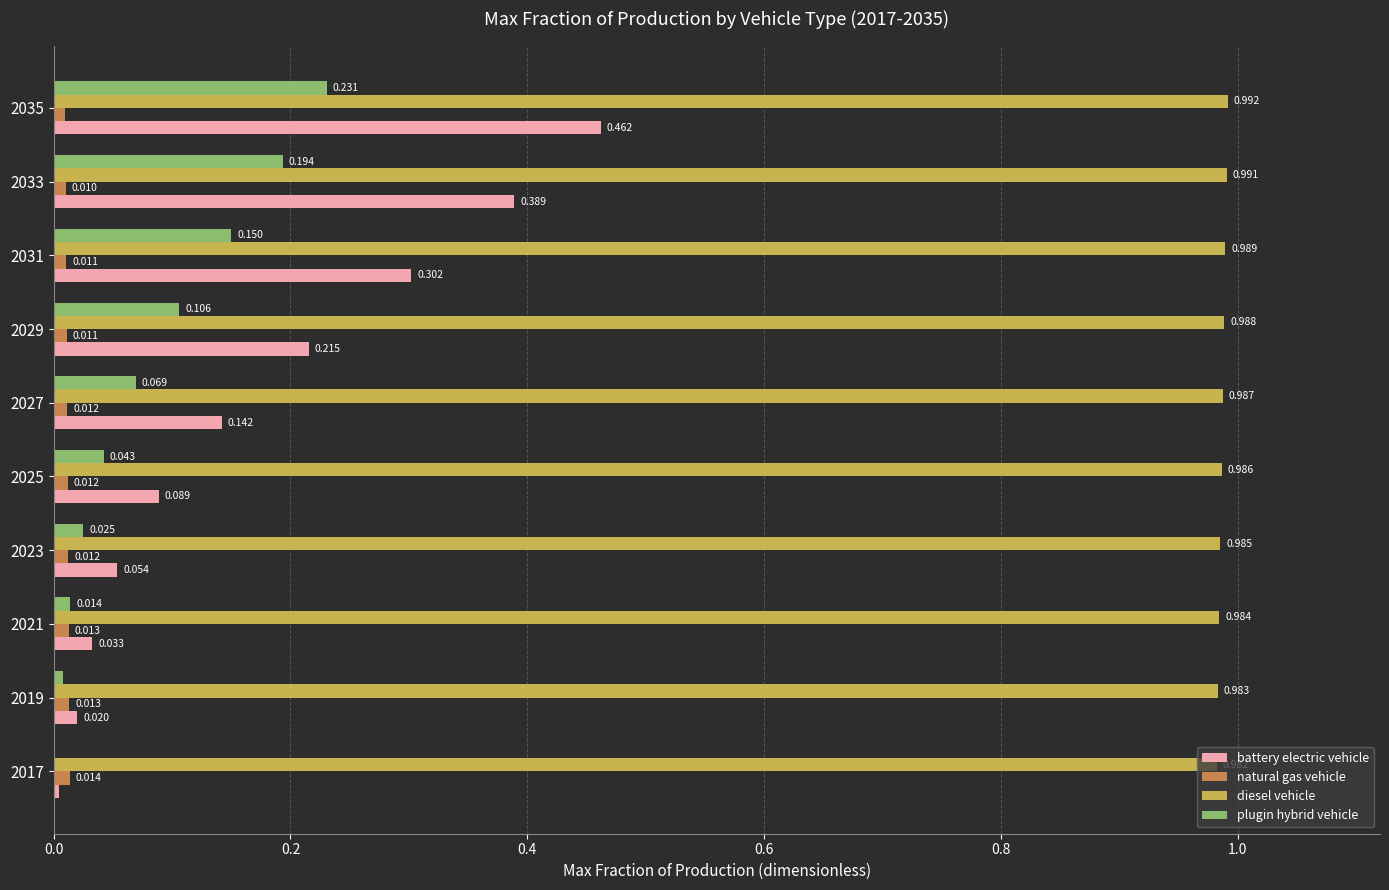

Which series has the largest total across all categories?

diesel vehicle